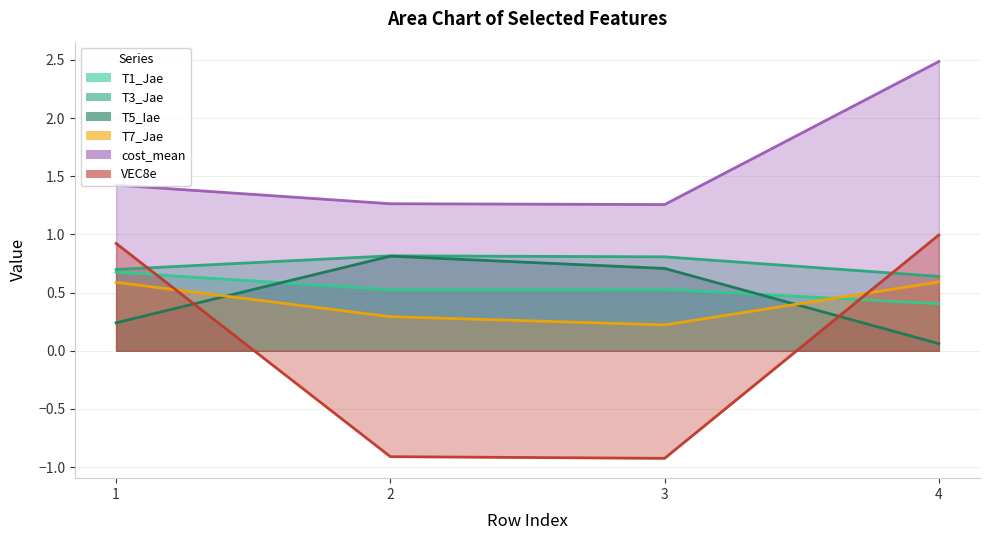

What is the spread (max minus min) of values at 4?

2.4